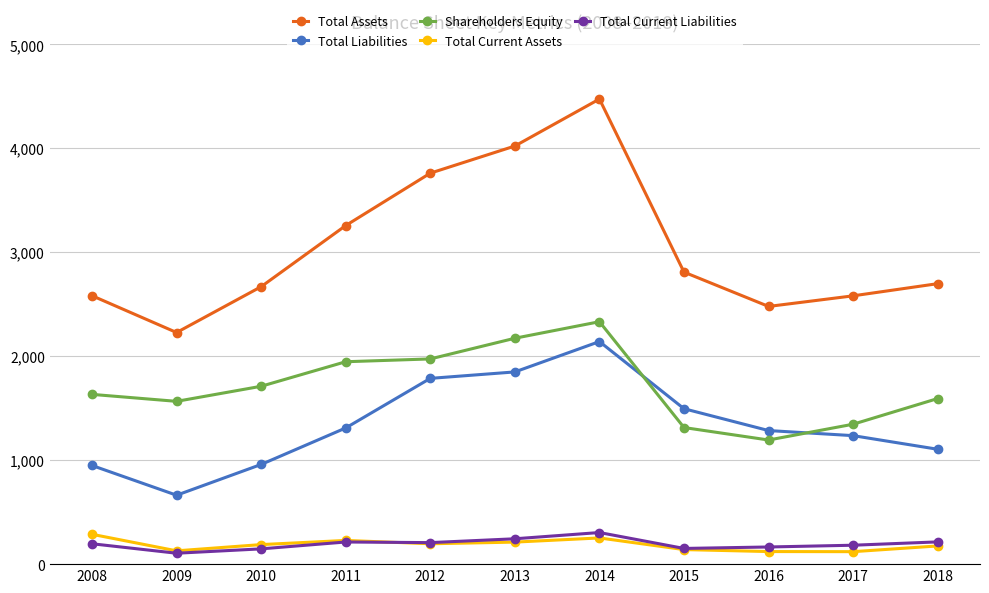

The Total Liabilities series shows 959 at 2010. True or false?

True